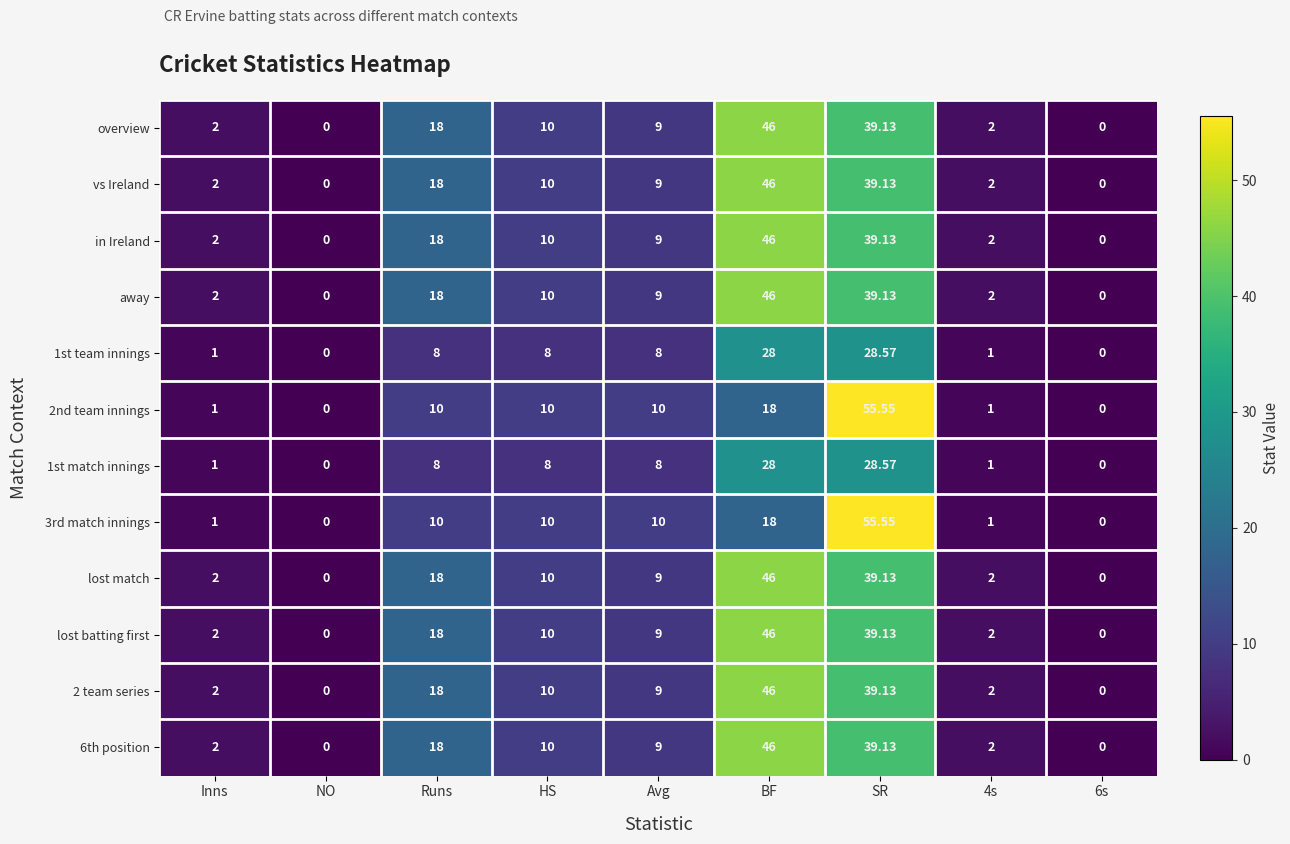

Count the number of categories in the chart.

9